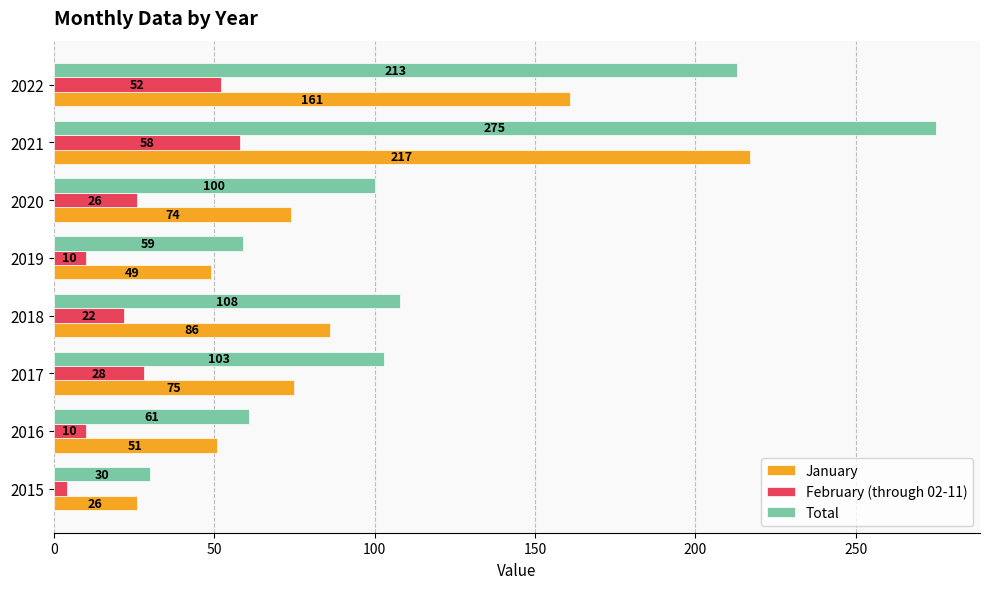

The Total series shows 59 at 2019. True or false?

True